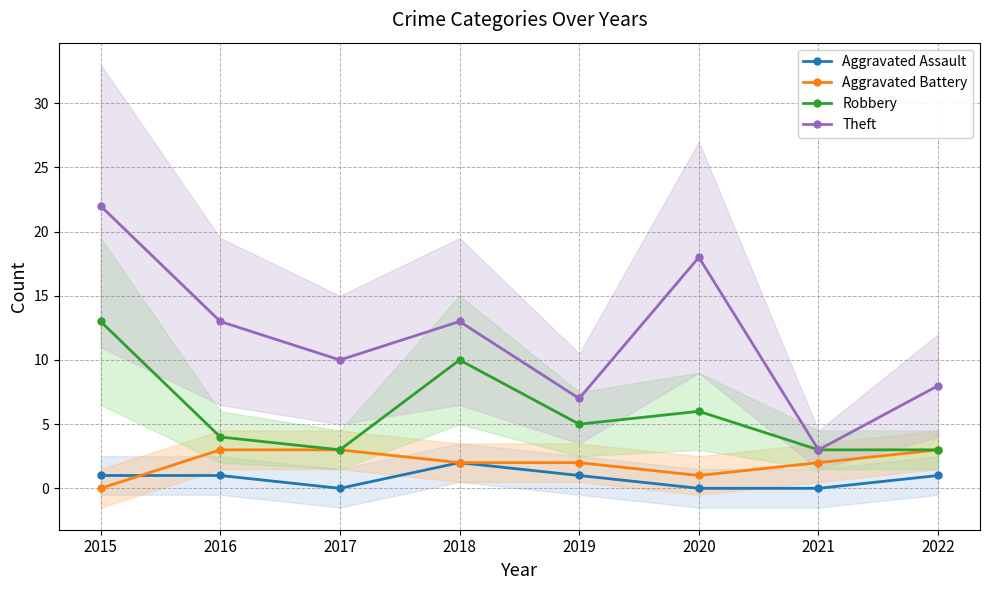

At which label does Robbery first exceed 5?

2015